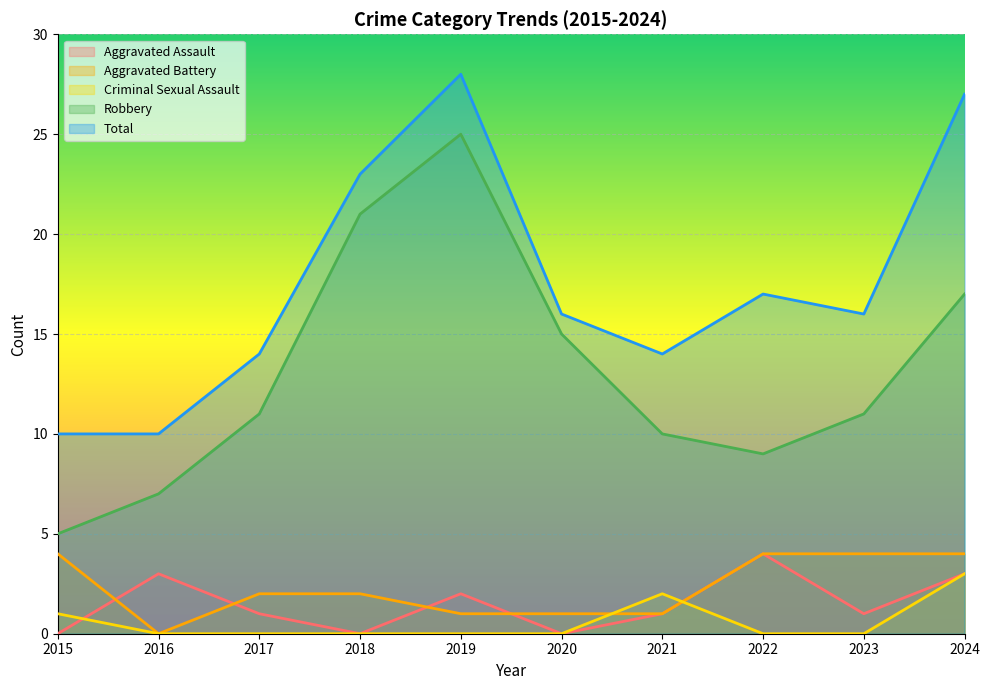

Does the chart display data point markers on the line(s)?

No